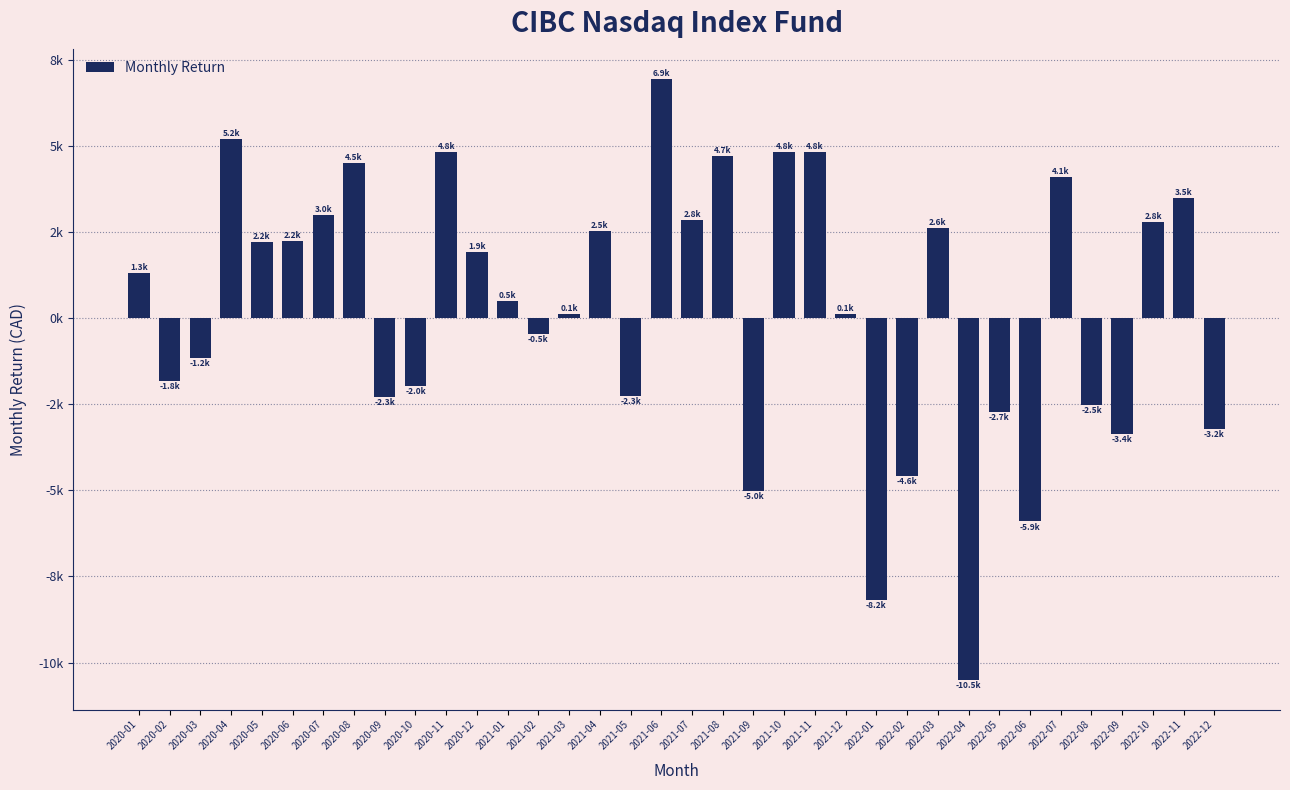

The value at 2022-01 is -5539.7. True or false?

False